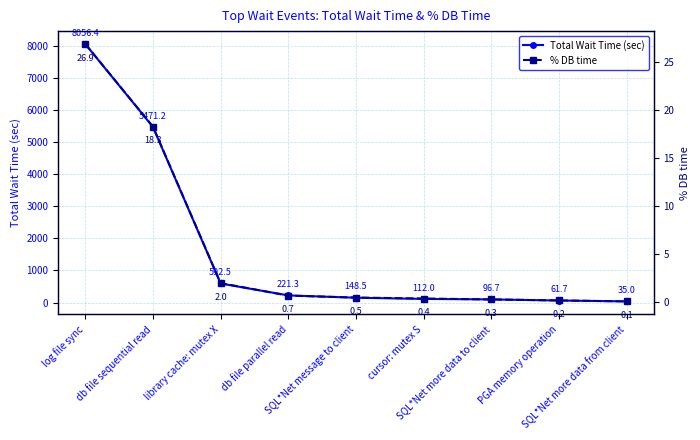

How many lines are shown in the chart?

2